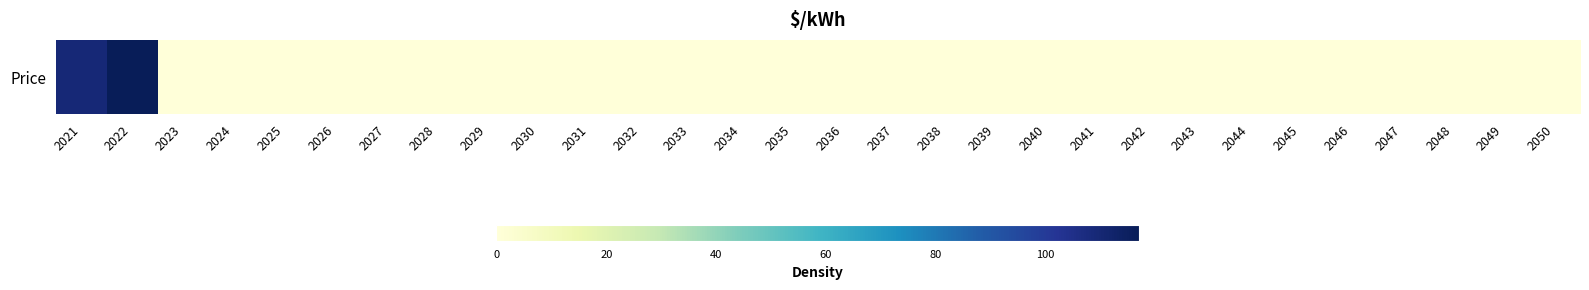

The value at 2030 is 0.0. True or false?

True